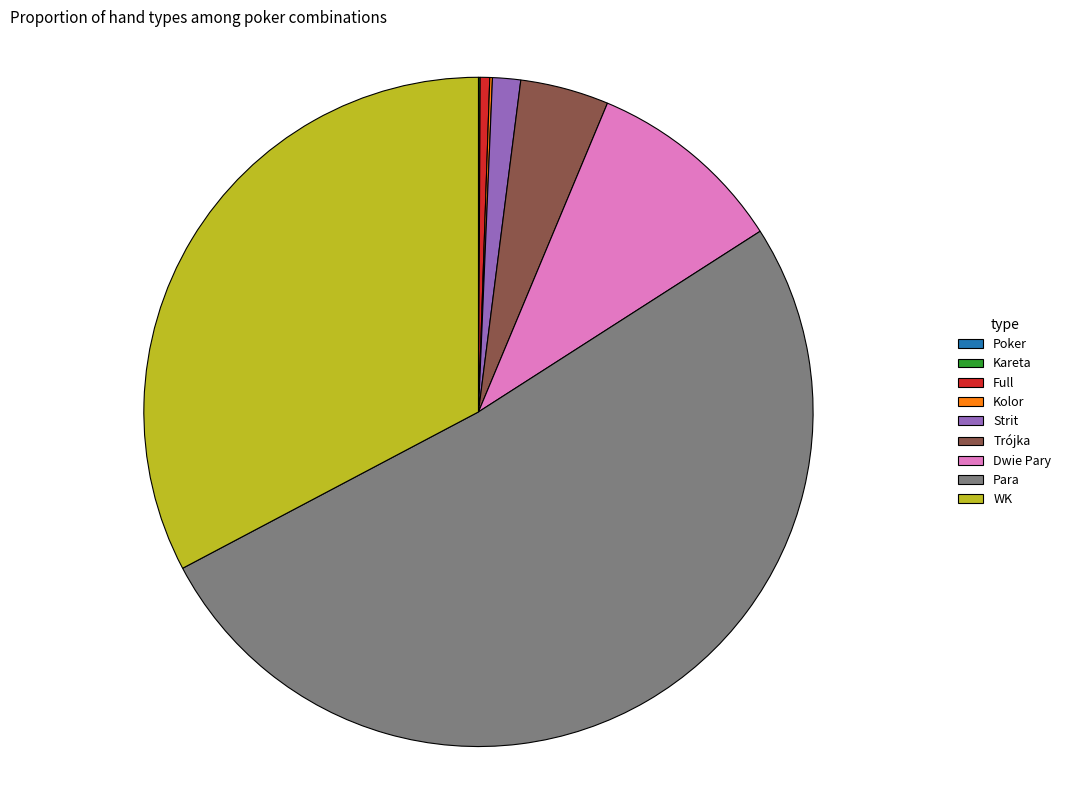

What is the largest slice in the pie chart?

Para